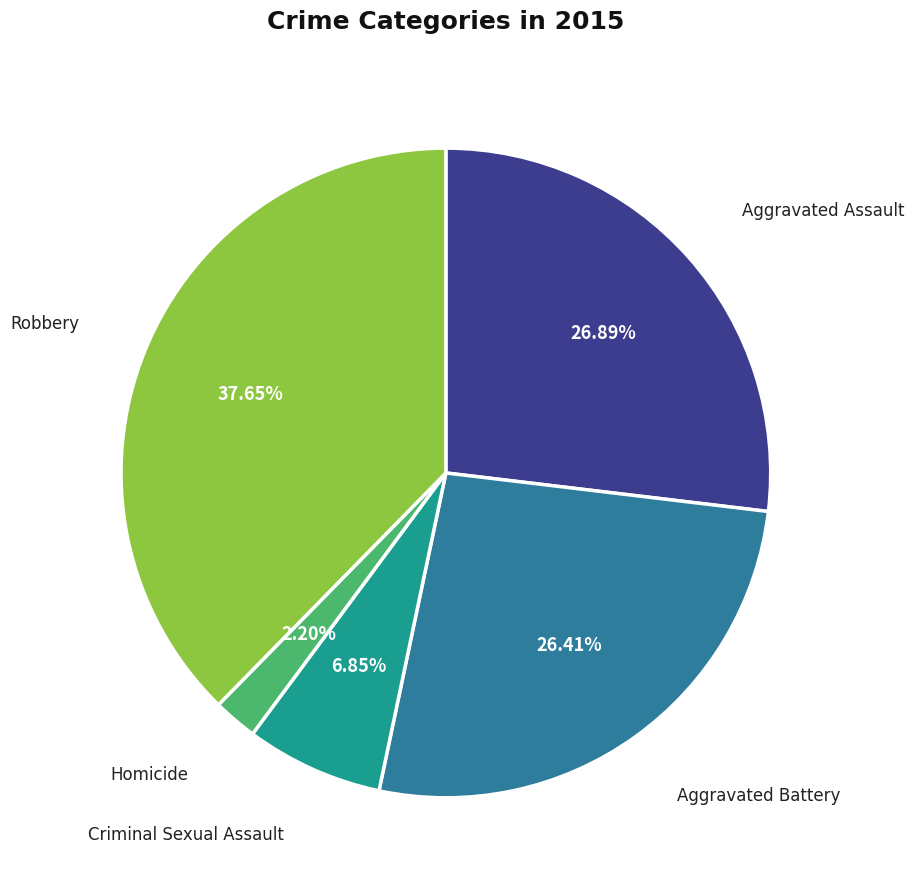

Is there any slice that represents more than half of the pie?

No